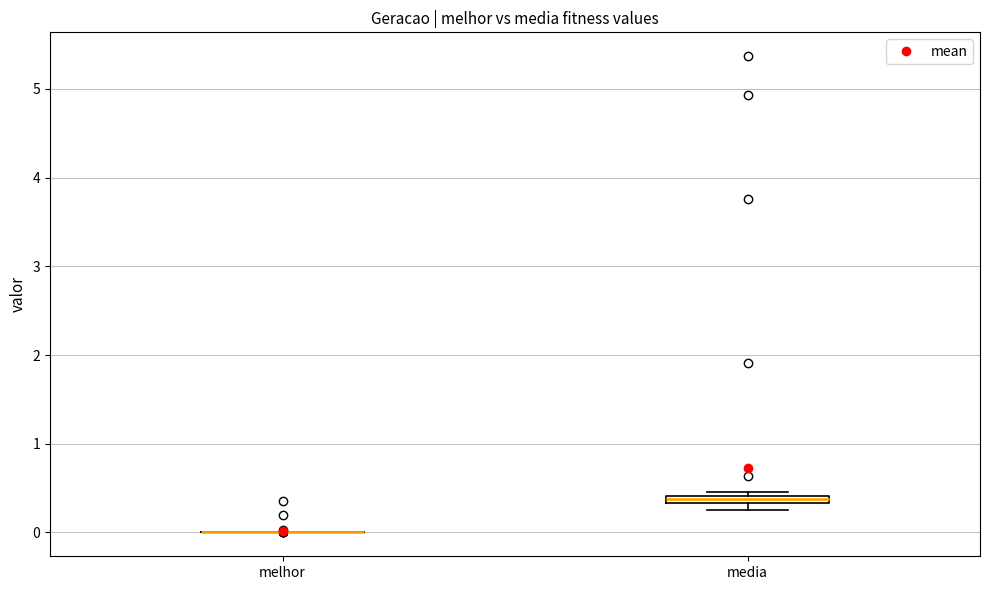

Where is the lower edge of the box for media on the y-axis? The values are not printed on the chart, so give them approximately, as read against the axis.

0.3